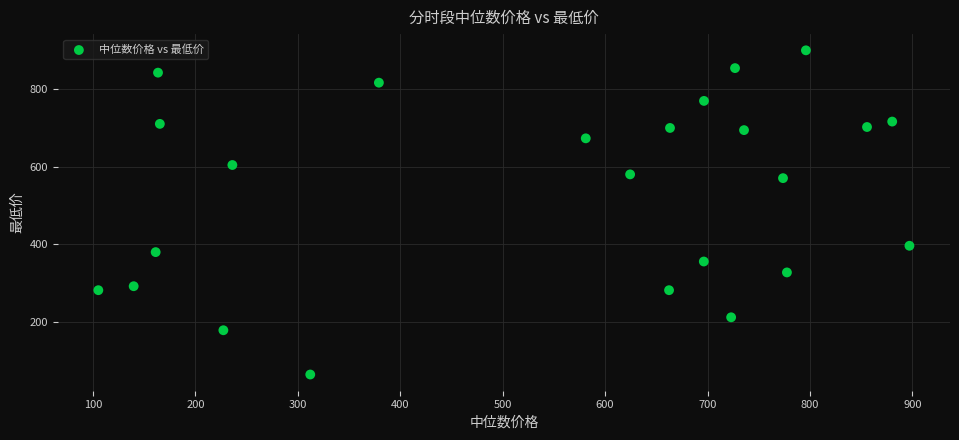

What is the range of Y values (max minus min)?

834.4